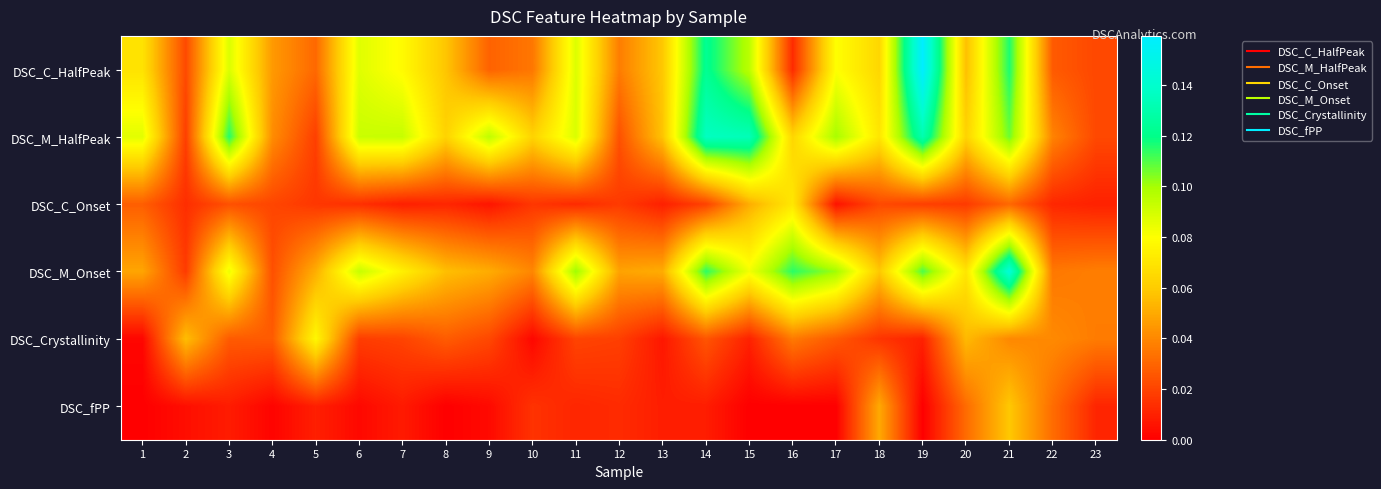

What is the difference between the highest and lowest values at 9?

0.1